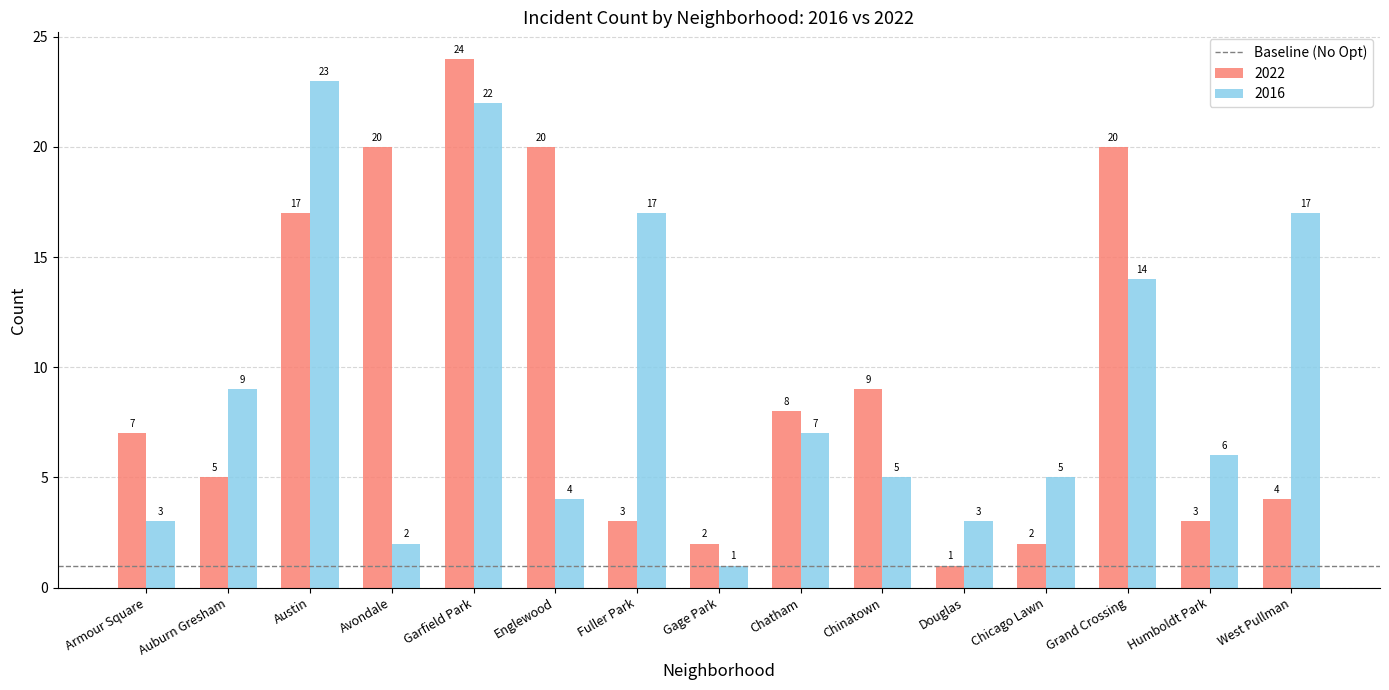

What is the maximum value shown in the chart?

24